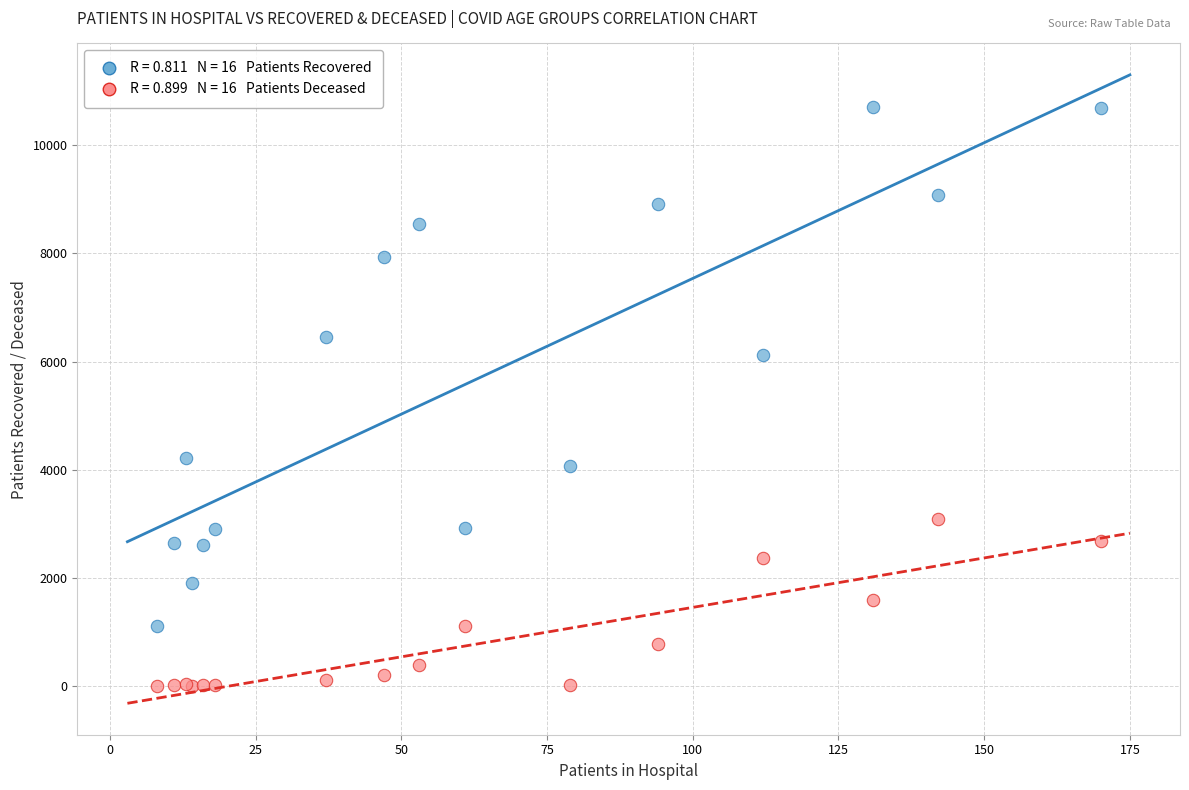

Across all series, what Y value is closest to 5350?

6112